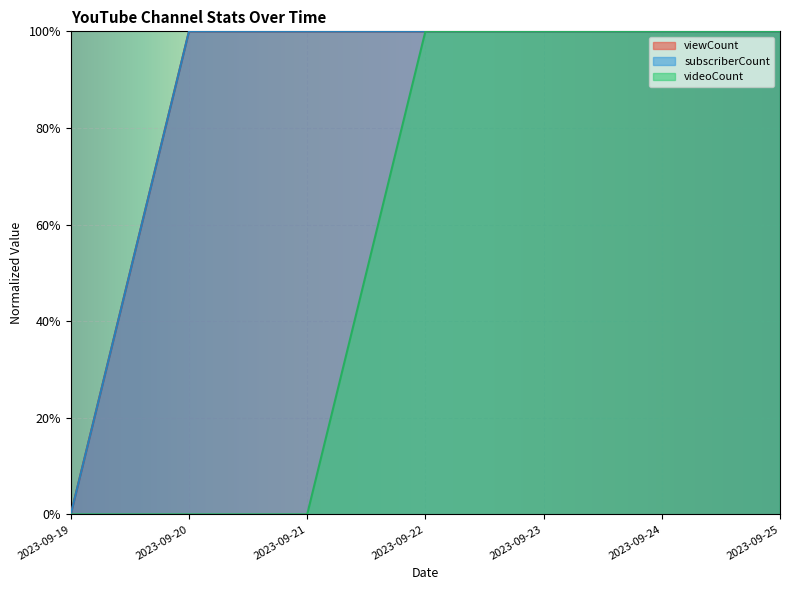

True or false: videoCount and subscriberCount cross at least once.

False